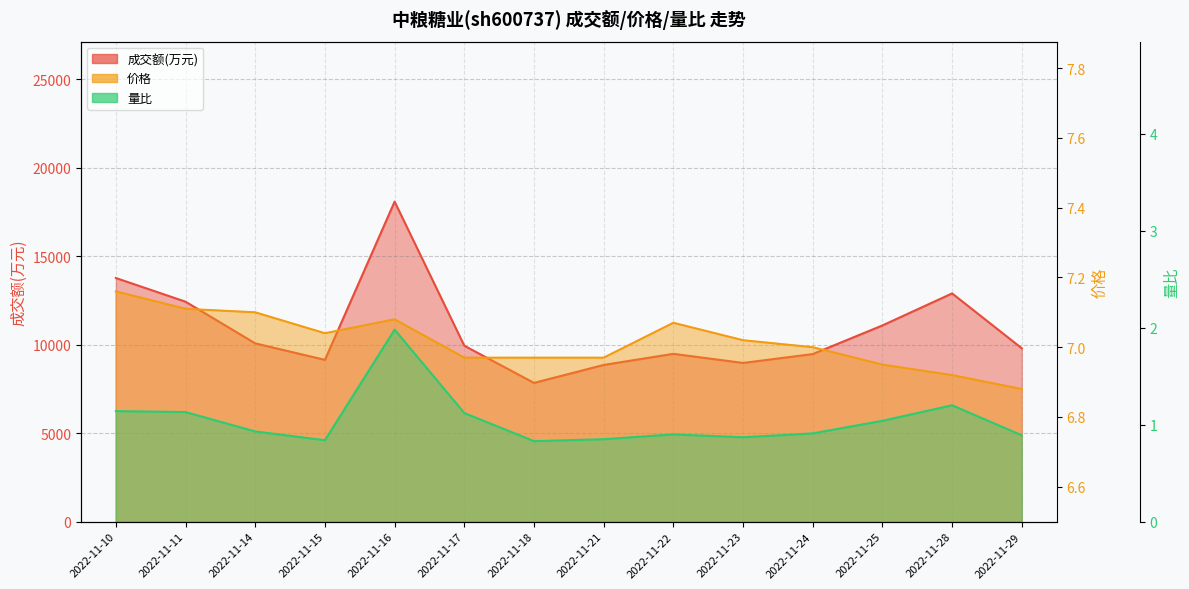

What is the difference between the highest and lowest values at 2022-11-24?

9469.1